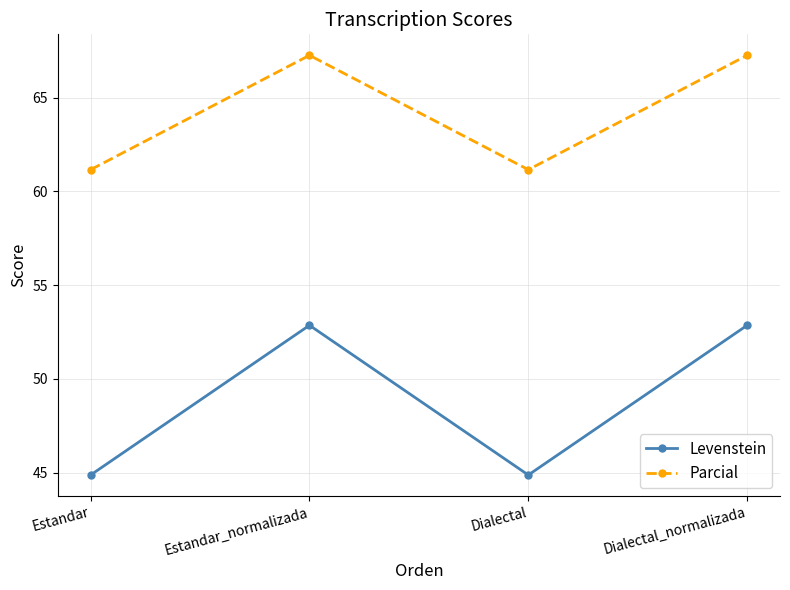

Which series has the widest spread of values?

Levenstein